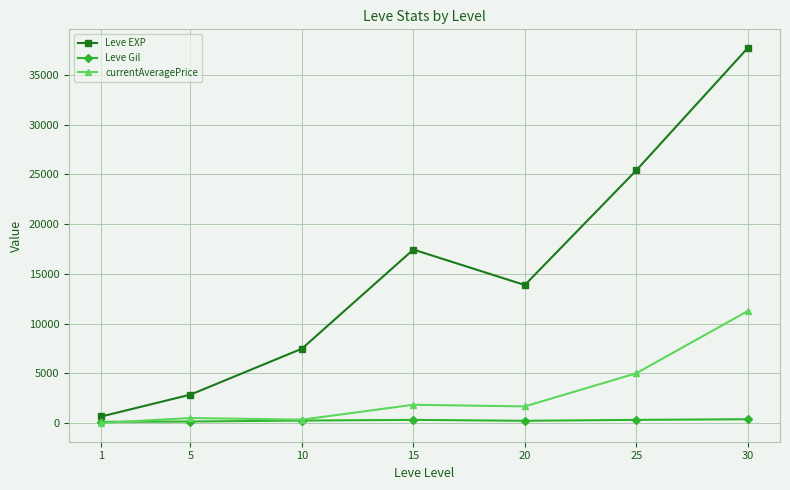

The Leve Gil series shows 112.5 at 1. True or false?

True